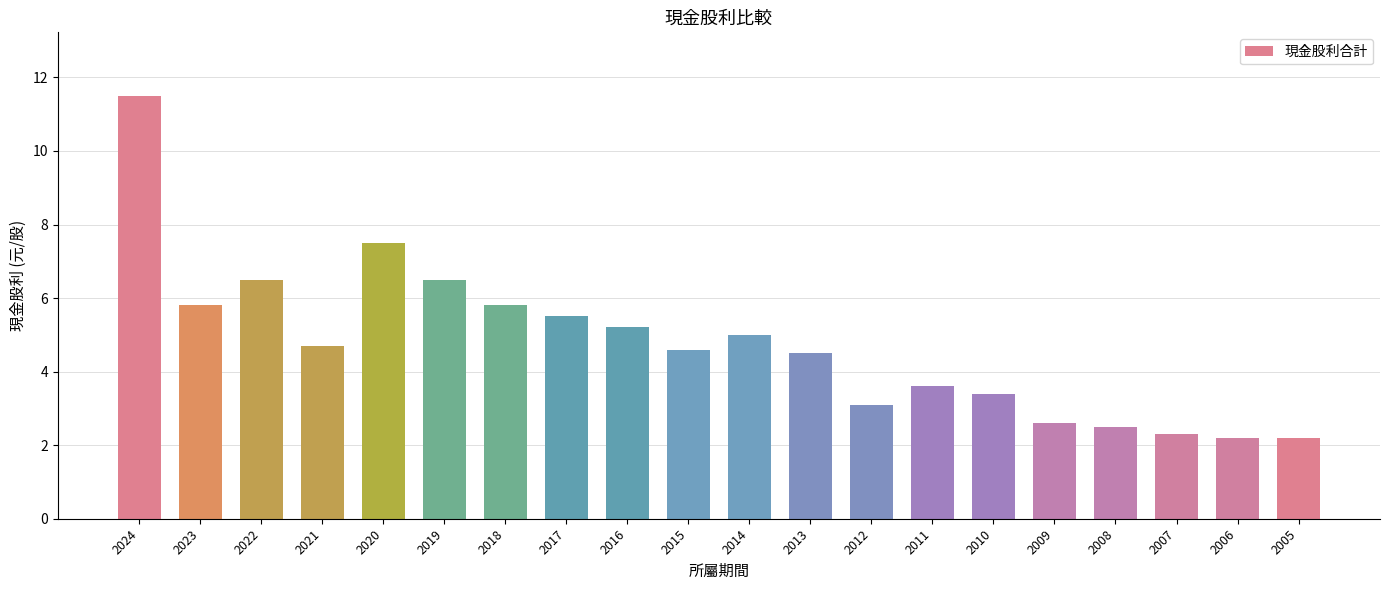

Reading right to left, list all the values displayed in this chart.

2.2	2.2	2.3	2.5	2.6	3.4	3.6	3.1	4.5	5.0	4.6	5.2	5.5	5.8	6.5	7.5	4.7	6.5	5.8	11.5